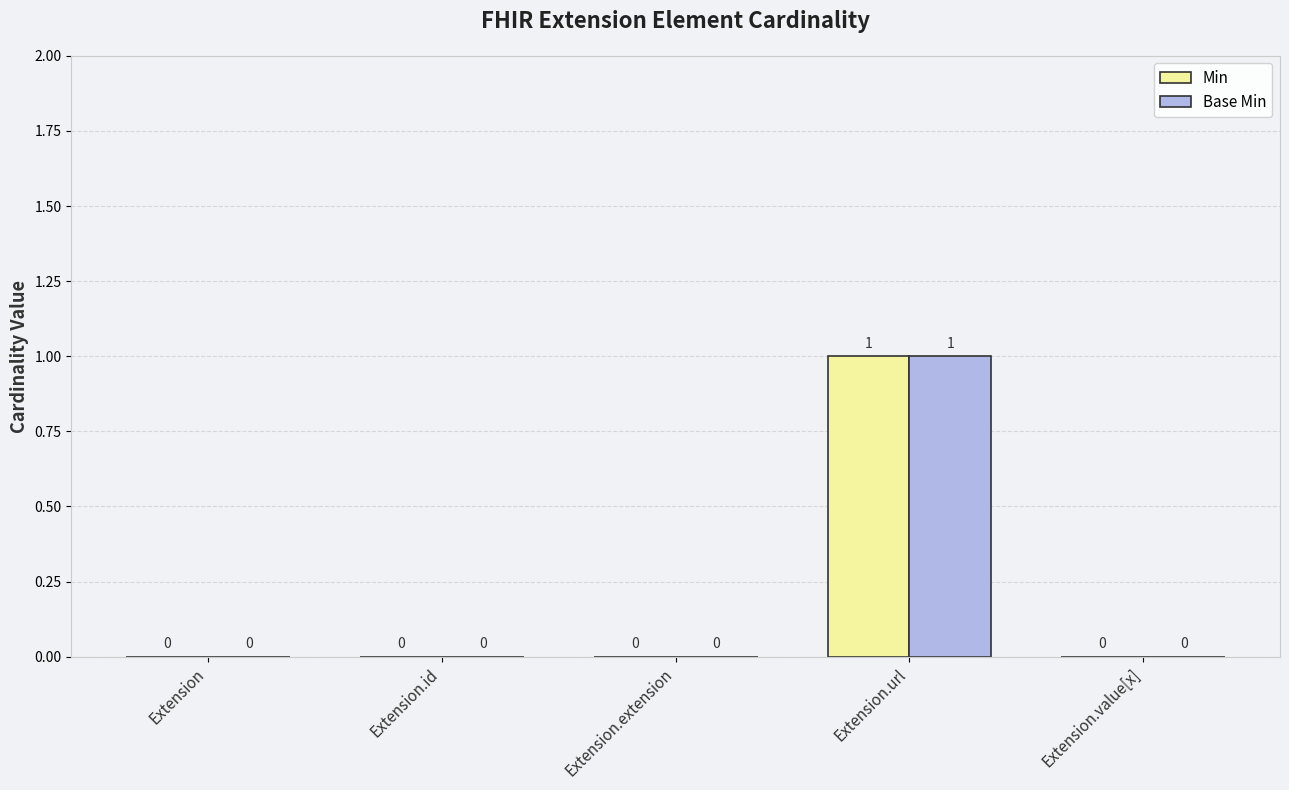

True or false: Base Min has a value of 0 at Extension.id.

True